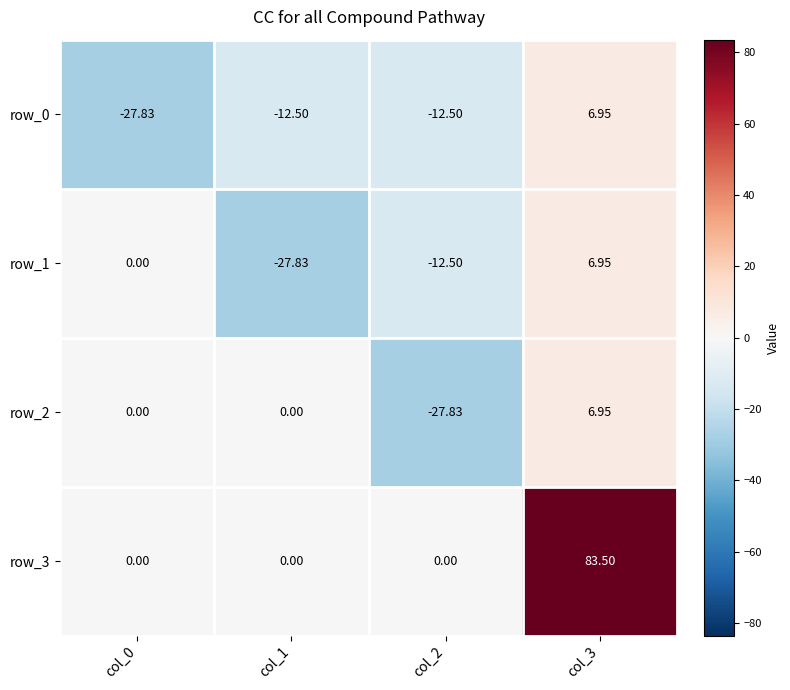

Is it true that row_2 equals 0.0 at col_0?

True